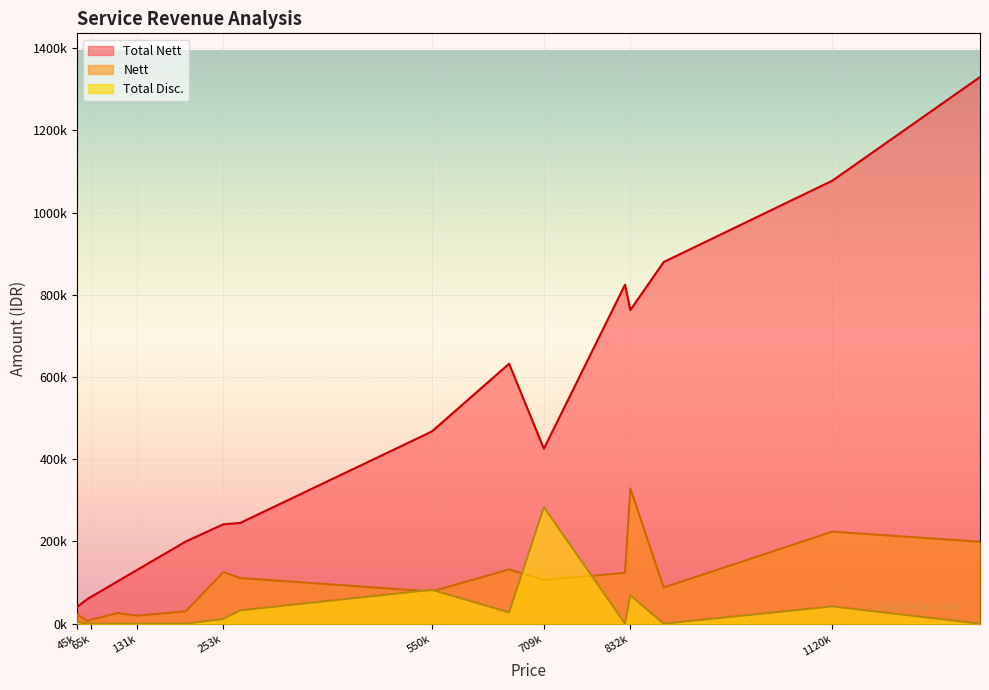

What are all the series names shown in the legend?

Total Nett, Nett, Total Disc.